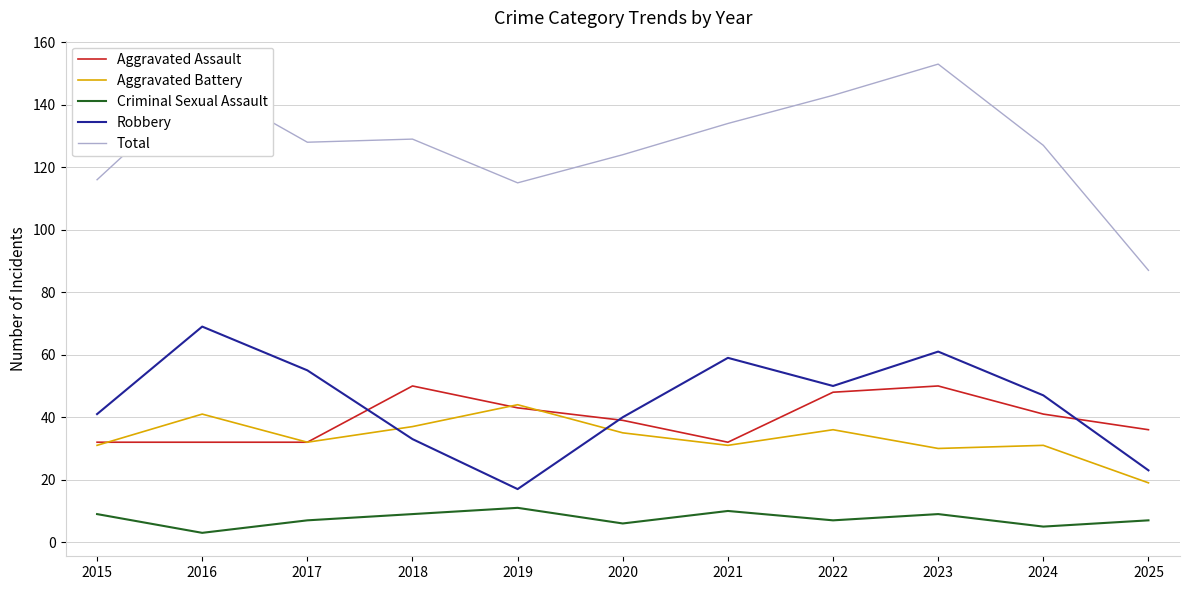

At which category is the sum across all series the highest?

2023